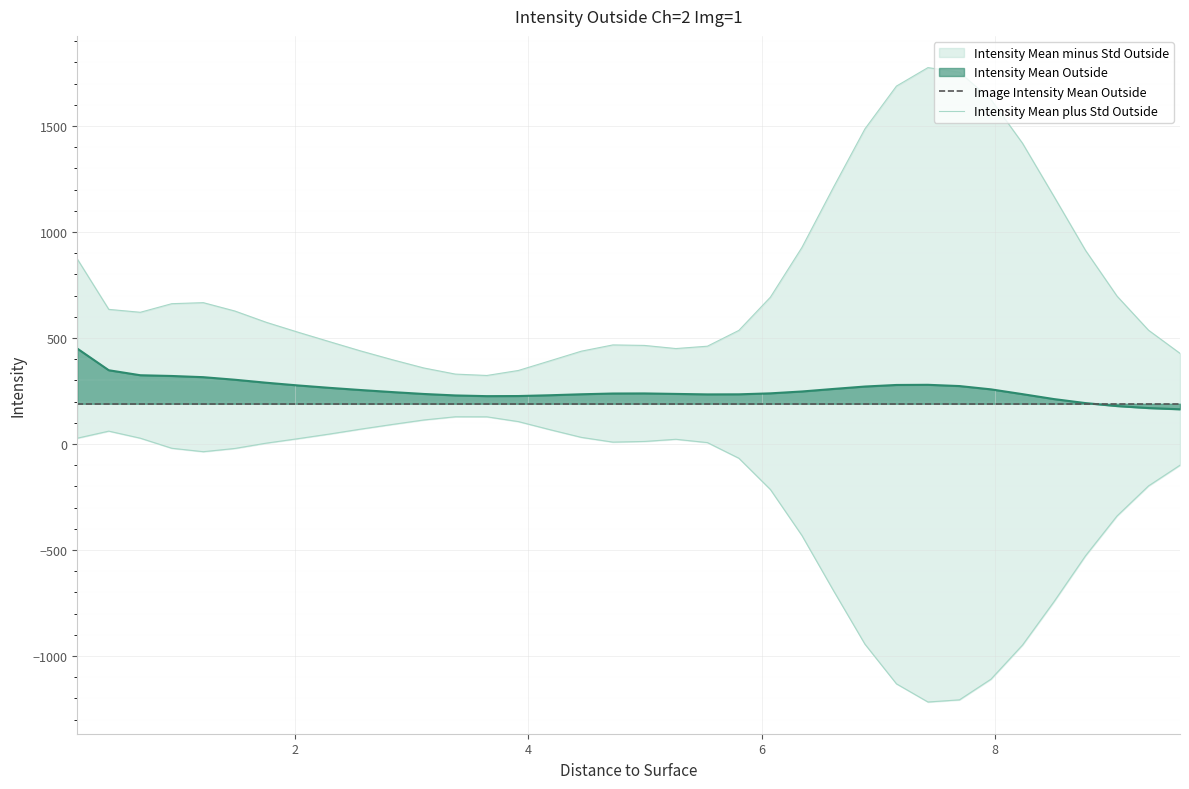

How many values in the Intensity Mean plus Std Outside series exceed 621?

18